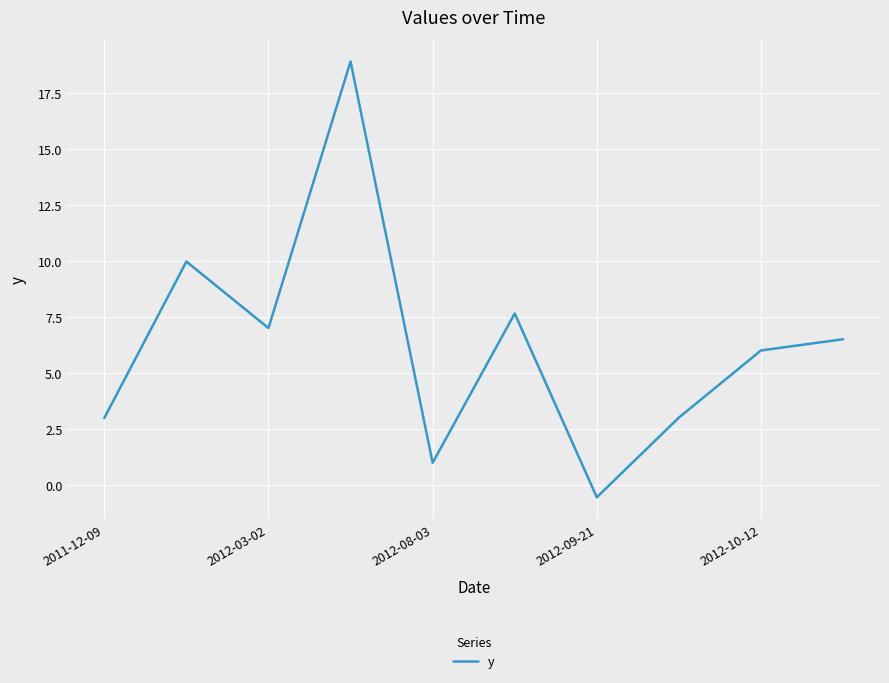

How many positive values are there?

9